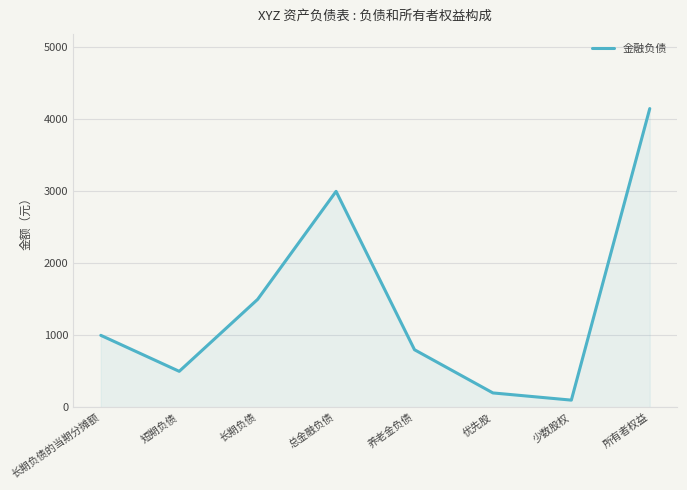

What is the maximum value shown in the chart?

4150